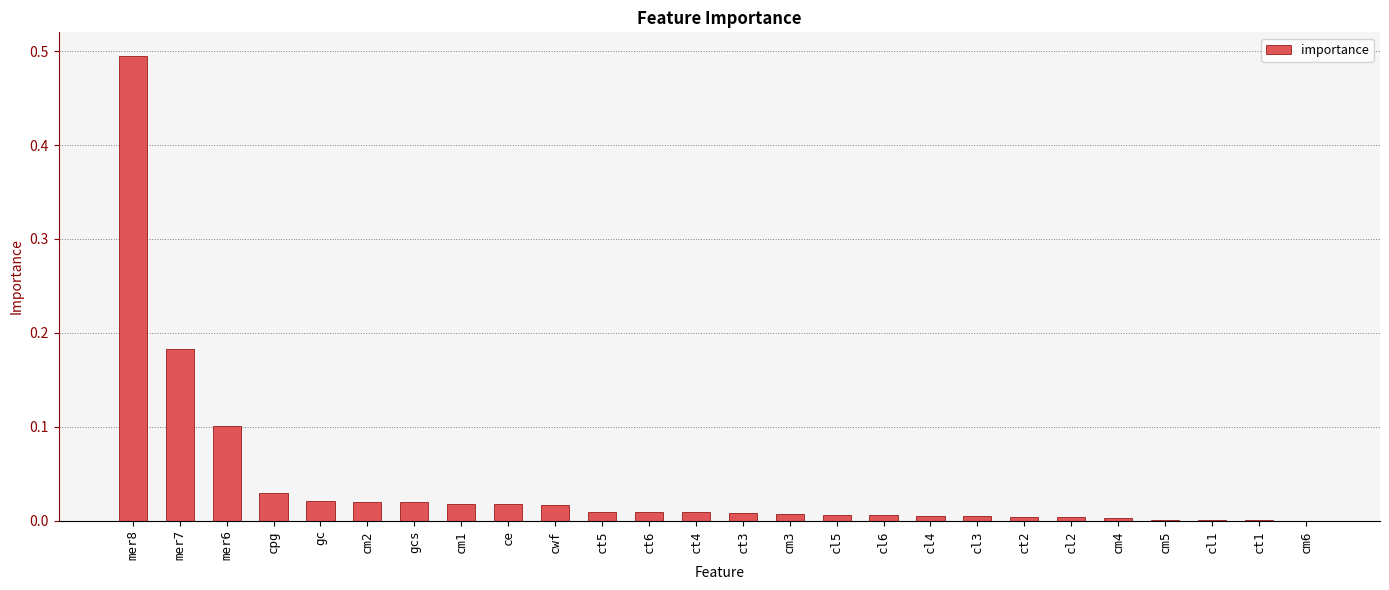

Is it true that the value at ct5 is 0.0?

True